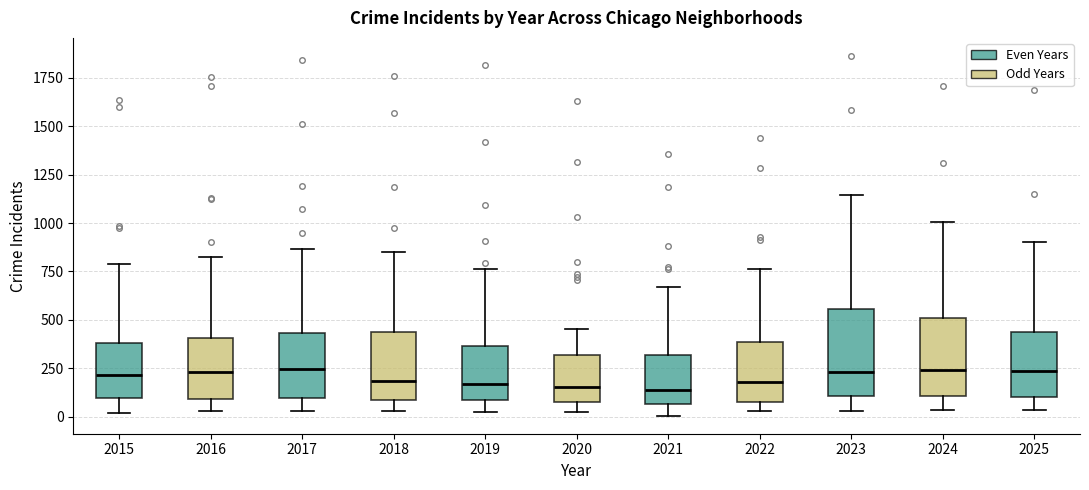

Reading left to right, transcribe this box plot: for each box, give where its median line is, the range the box spans, and where its two whiskers end, as read against the y-axis. The values are not printed on the chart, so give them approximately, as read against the axis.

2015: median 200, box 100 to 400, whiskers 0 to 800
2016: median 250, box 100 to 400, whiskers 50 to 800
2017: median 250, box 100 to 450, whiskers 50 to 850
2018: median 200, box 100 to 450, whiskers 50 to 850
2019: median 150, box 100 to 350, whiskers 0 to 750
2020: median 150, box 50 to 300, whiskers 0 to 450
2021: median 150, box 50 to 300, whiskers 0 to 650
2022: median 200, box 100 to 400, whiskers 50 to 750
2023: median 250, box 100 to 550, whiskers 50 to 1150
2024: median 250, box 100 to 500, whiskers 50 to 1000
2025: median 250, box 100 to 450, whiskers 50 to 900